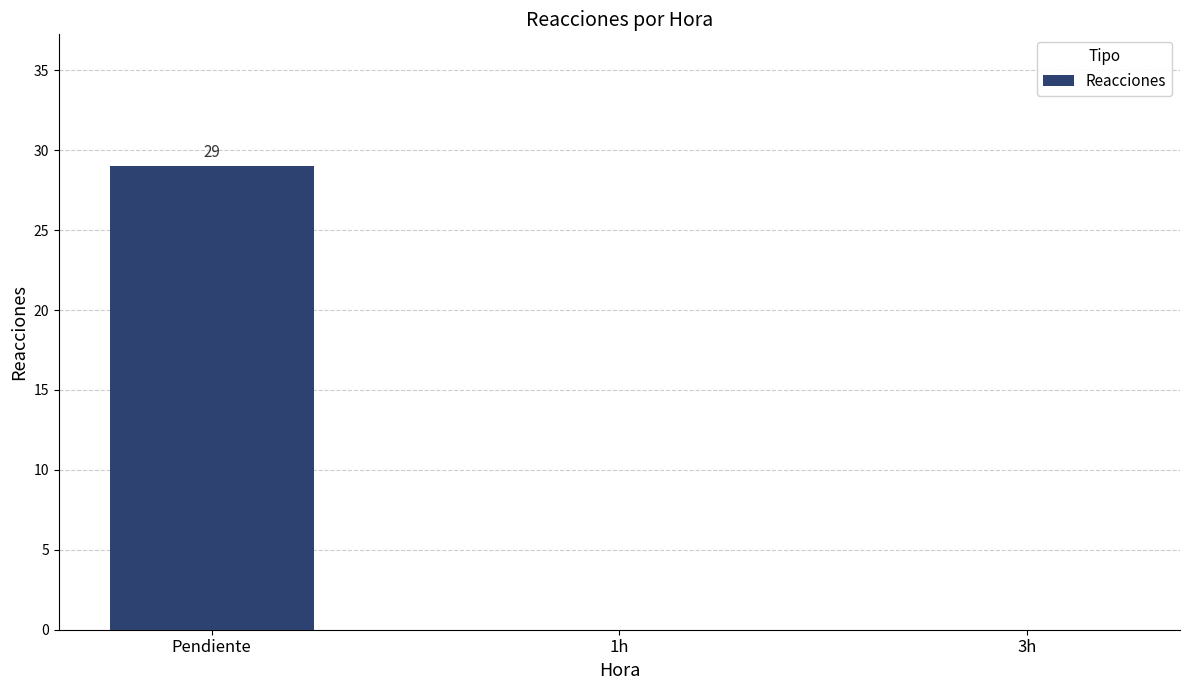

What is the sum of the values at Pendiente and 3h?

29